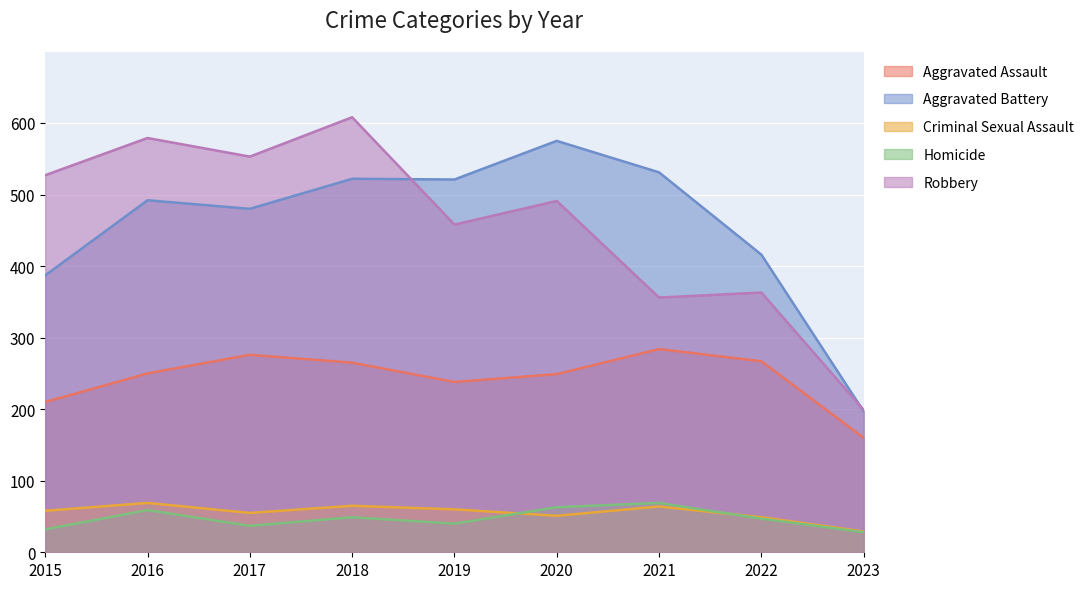

How many lines are shown in the chart?

5